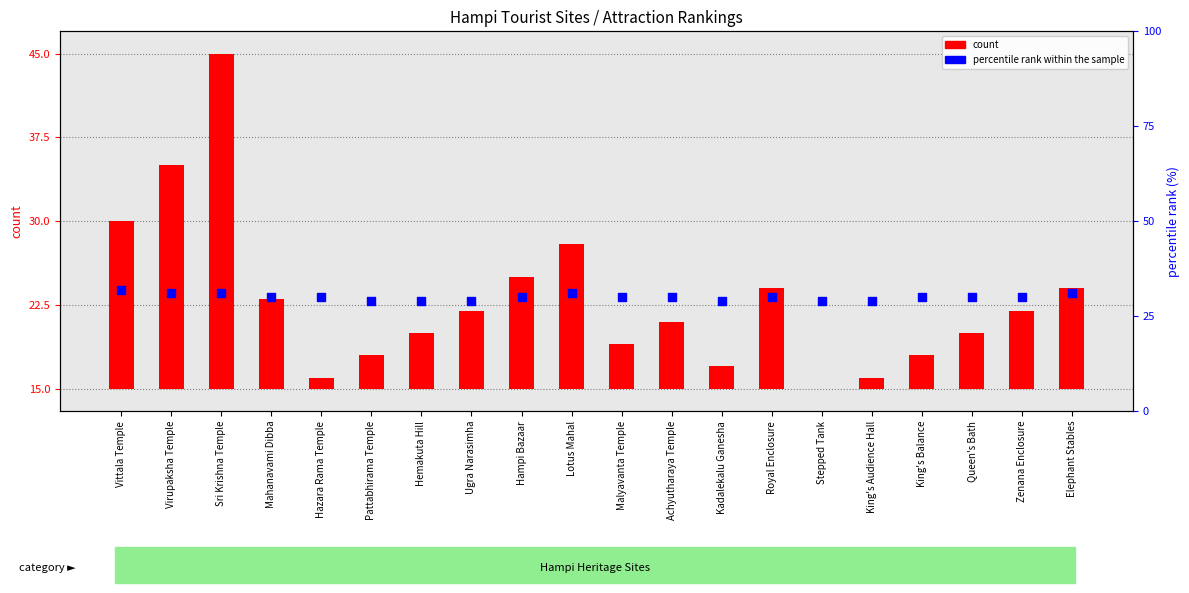

Which series has the largest total across all categories?

percentile rank within the sample